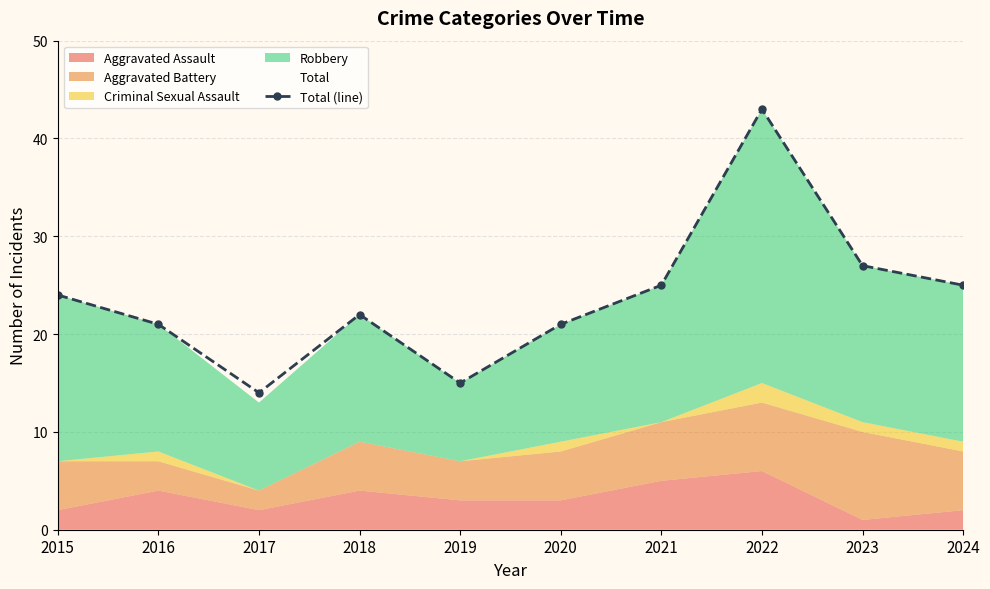

At which category does the chart reach its peak across all series?

2022